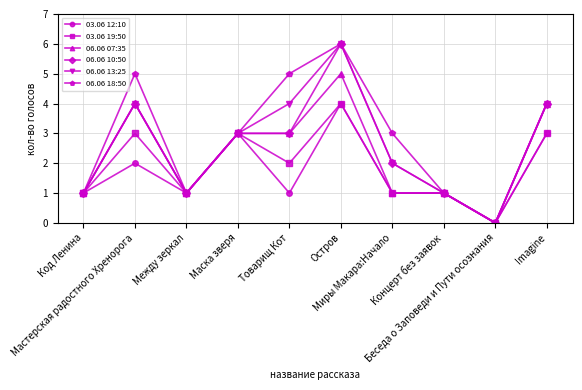

Reading left to right, list all the values displayed in this chart.

03.06 12:10: 1	2	1	3	1	4	1	1	0	3
03.06 19:50: 1	3	1	3	2	4	1	1	0	3
06.06 07:35: 1	4	1	3	3	5	1	1	0	4
06.06 10:50: 1	4	1	3	3	6	2	1	0	4
06.06 13:25: 1	4	1	3	4	6	2	1	0	4
06.06 18:50: 1	5	1	3	5	6	3	1	0	4